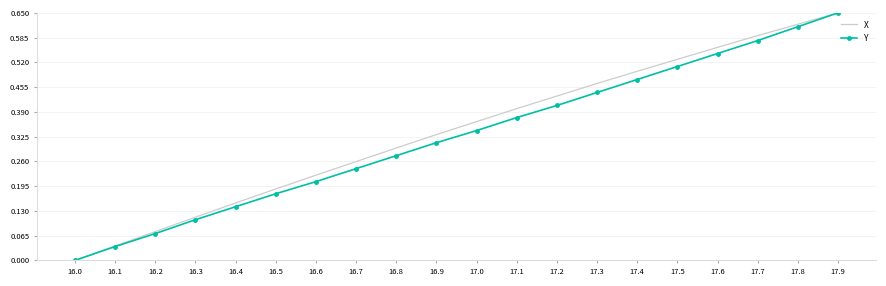

Rank the series by their average value, from highest to lowest.

X, Y